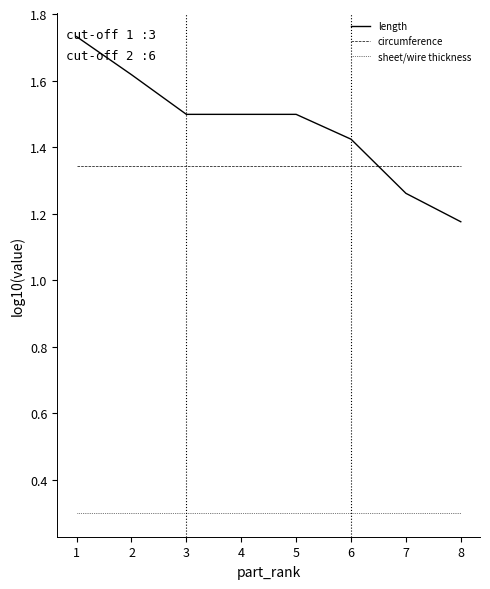

List the series in order of their peak value, lowest first.

sheet/wire thickness, circumference, length